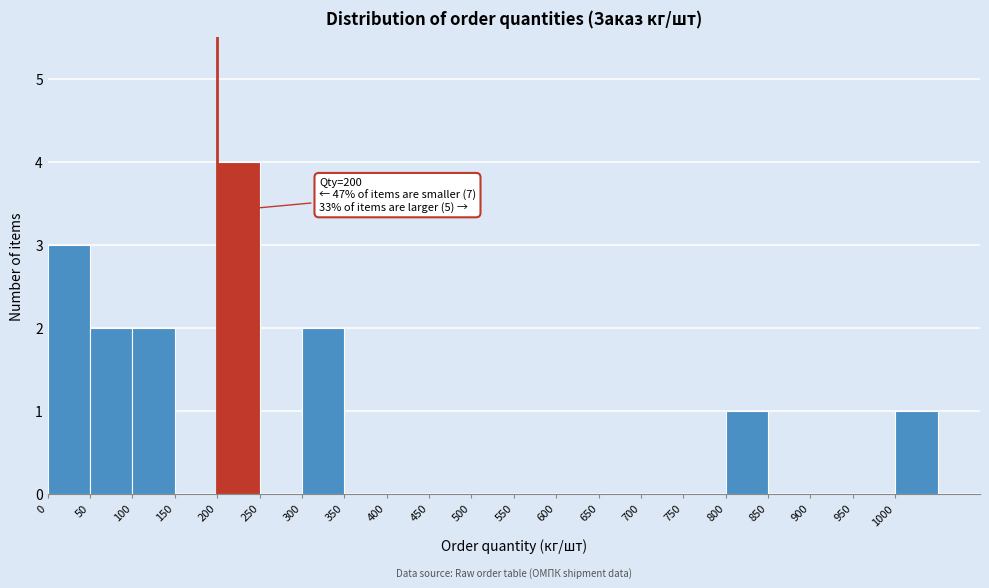

Over which range of the x-axis is the bar tallest?

200 to 250